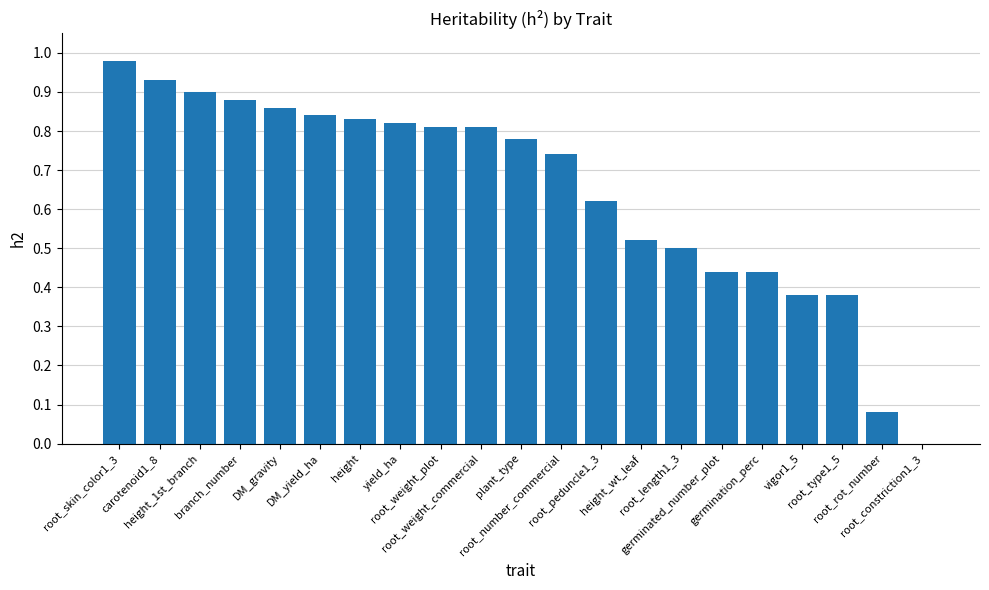

Which category has the lowest value across all series?

root_constriction1_3